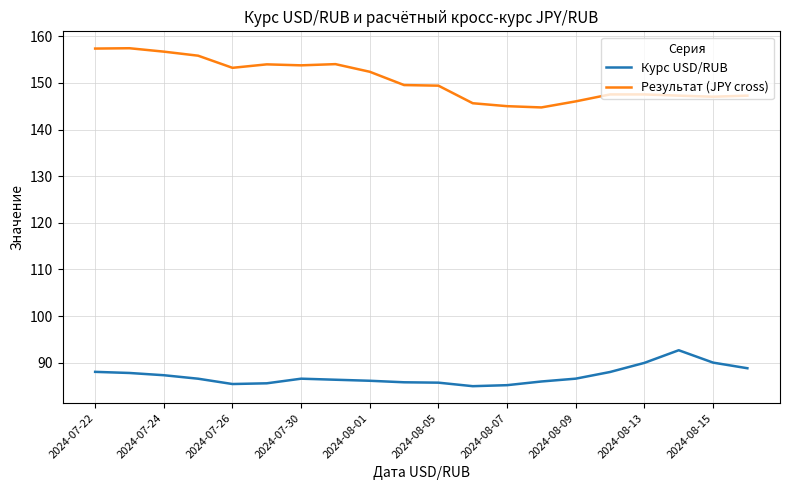

Which series has the largest total across all categories?

Результат (JPY cross)